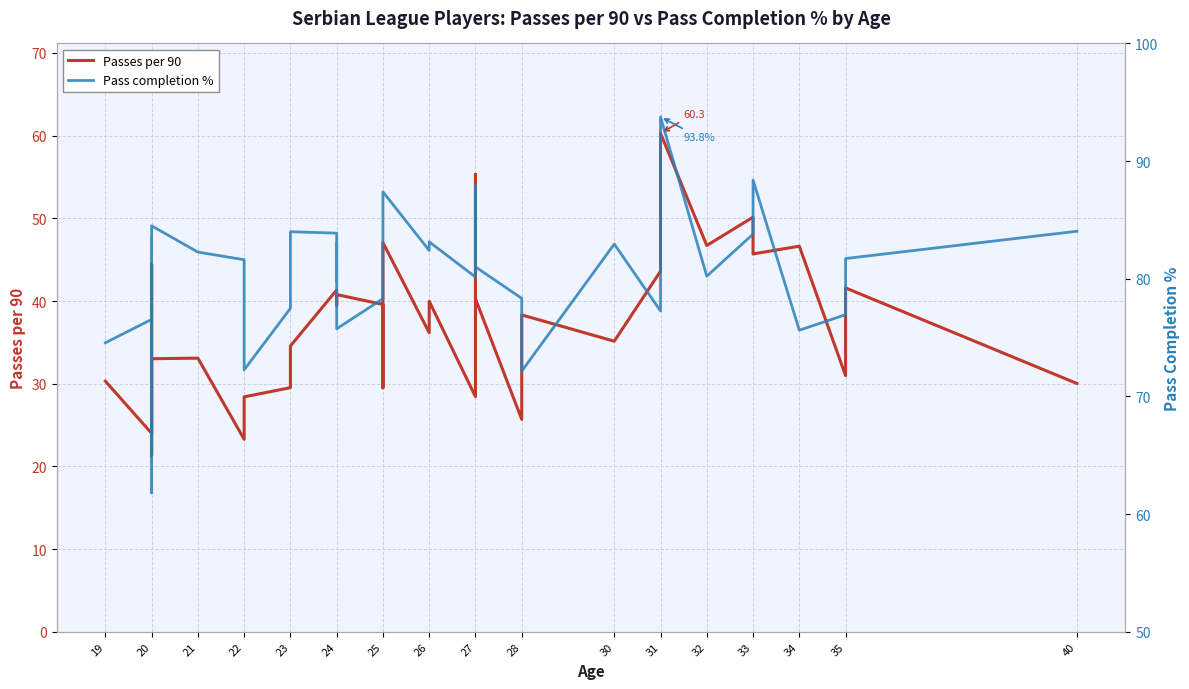

In Passes per 90, how many points are higher than both neighbors (excluding endpoints)?

12